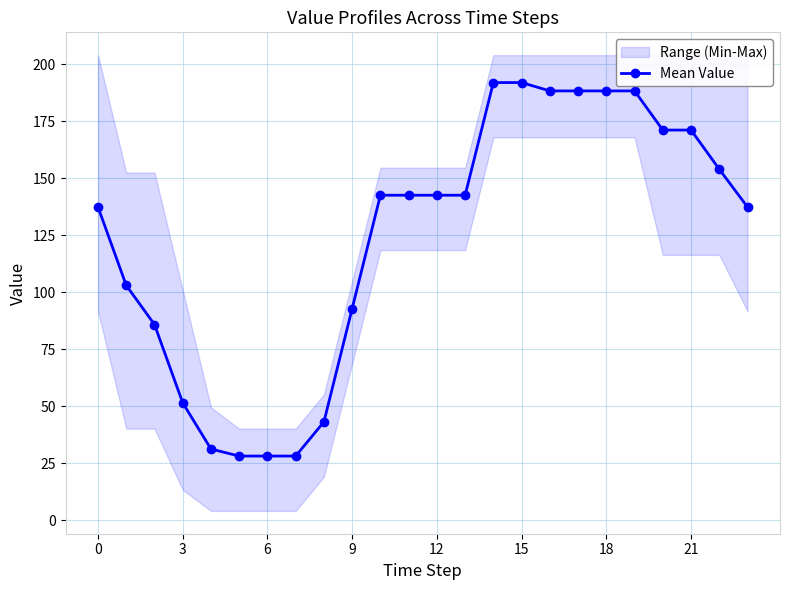

How many points are higher than both their immediate neighbors (excluding endpoints)?

1